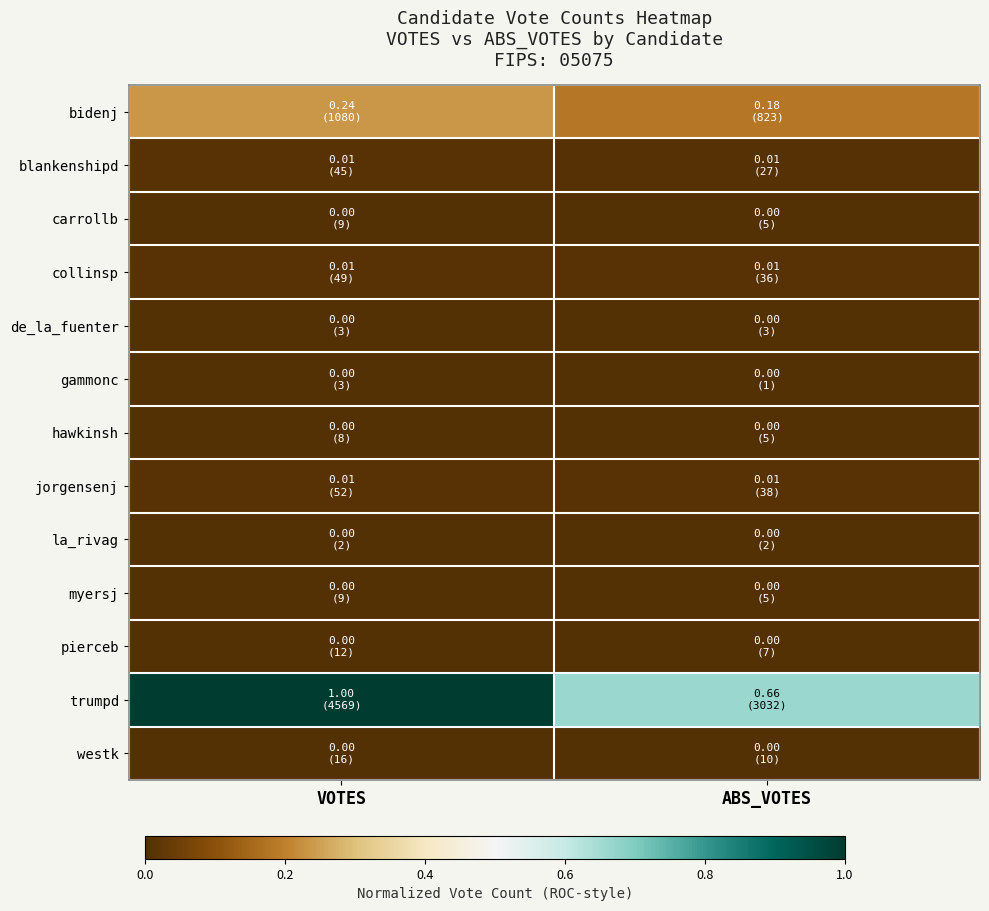

What is the difference between the highest and lowest values at VOTES?

1.0